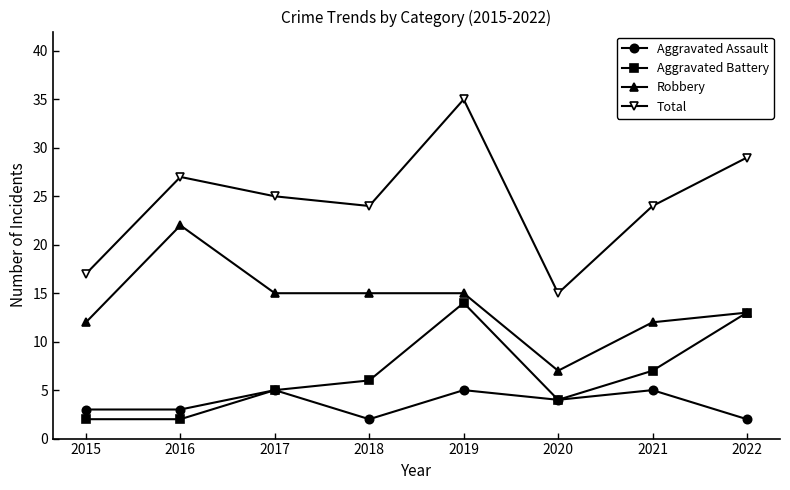

Count the number of categories in the chart.

8